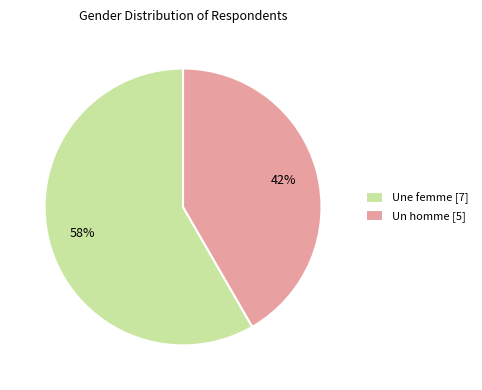

What is the largest slice in the pie chart?

Une femme